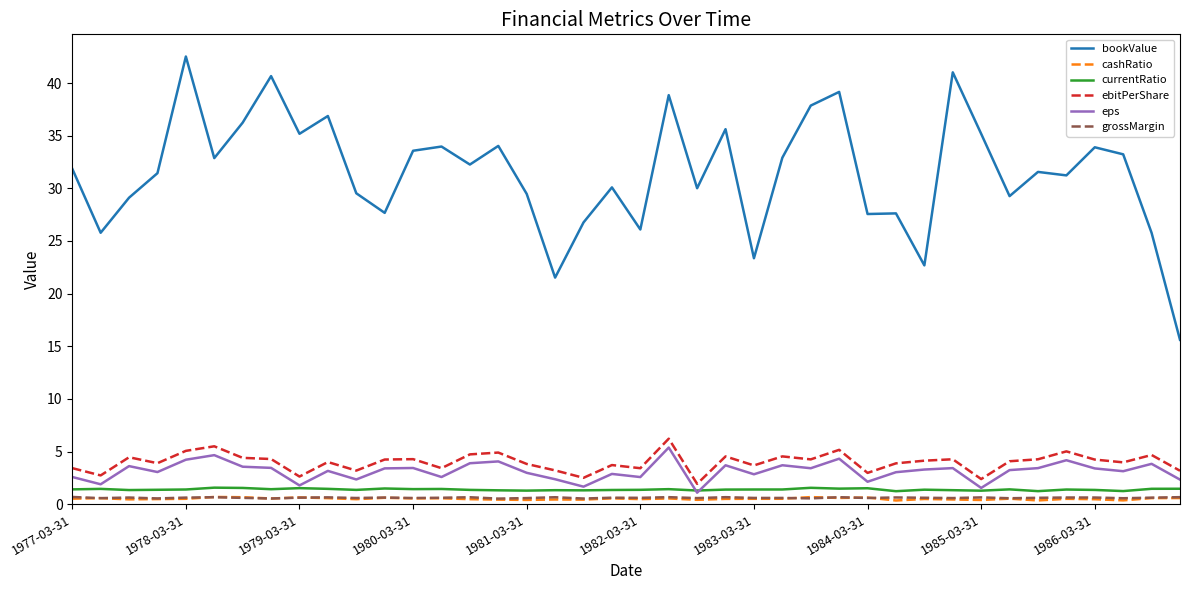

Which series has the largest total across all categories?

bookValue